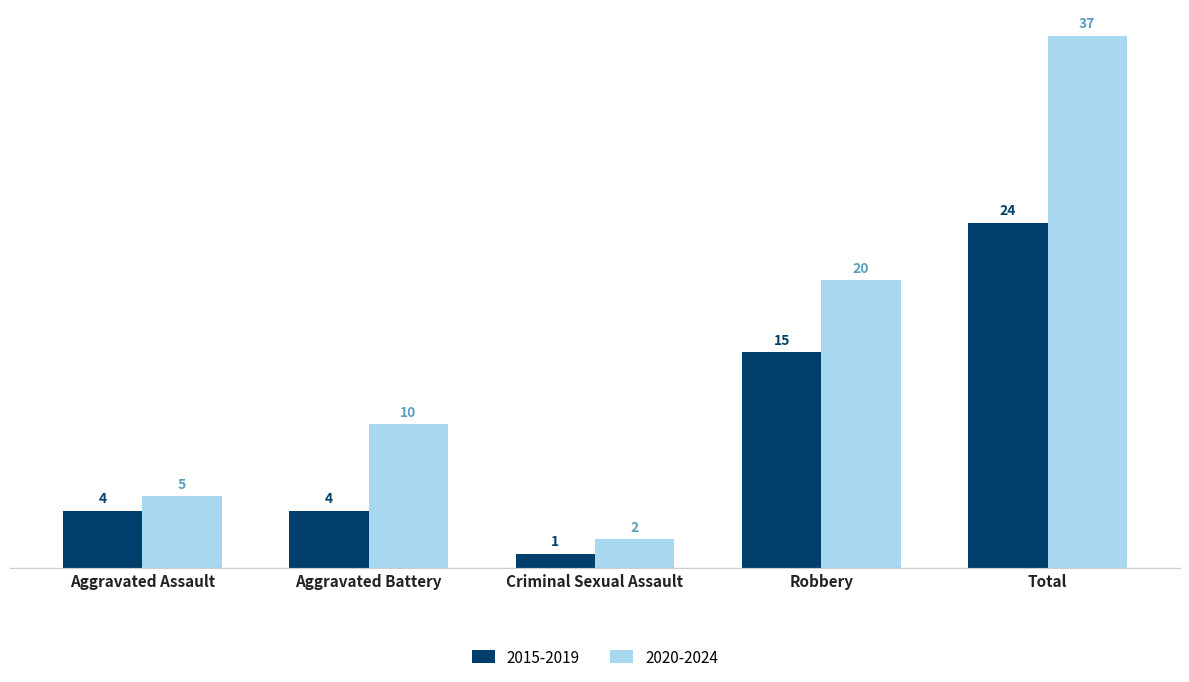

What is the difference between the 2020-2024 values at Aggravated Assault and Robbery?

15